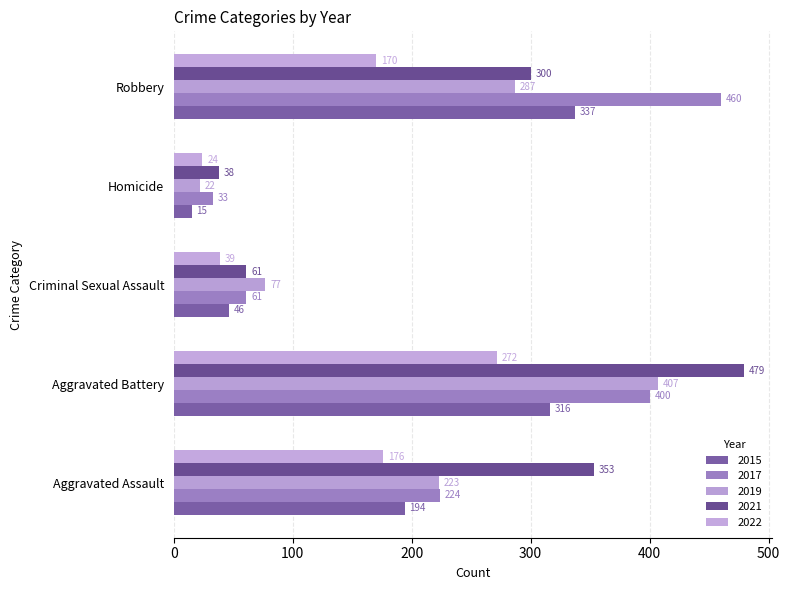

Between Homicide and Aggravated Assault, which is larger?

Aggravated Assault